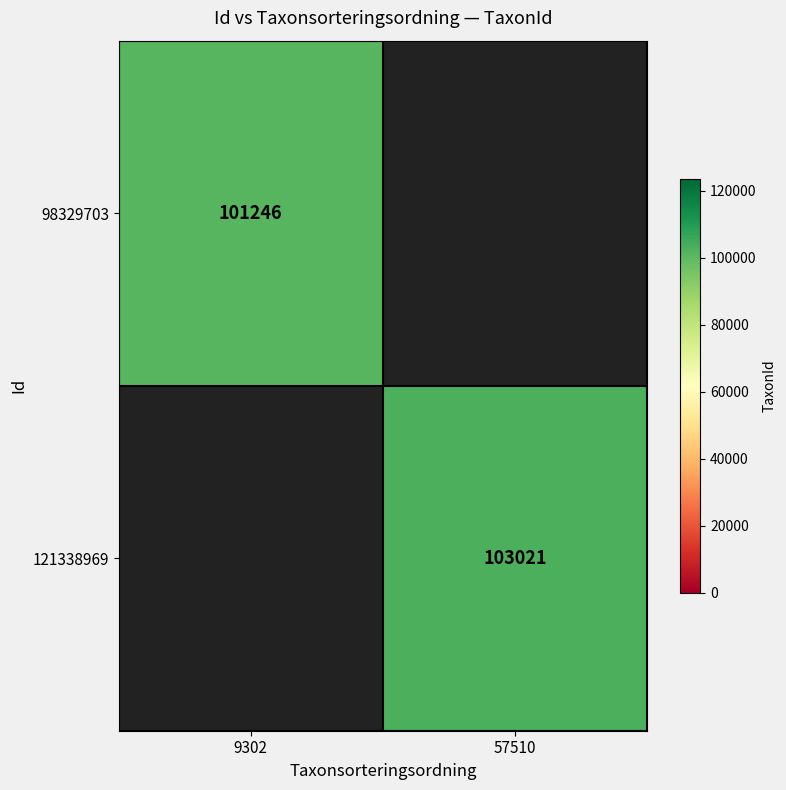

True or false: 121338969 has a value of 103021 at 57510.

True